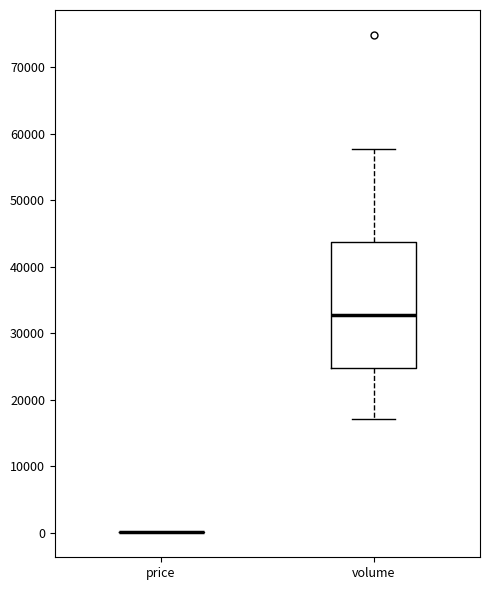

Reading left to right, read every box against the y-axis: the position of its median line, the range the box covers, and the ends of its whiskers. The values are not printed on the chart, so give them approximately, as read against the axis.

price: box collapsed to a line at 0, whiskers 0 to 0
volume: median 33000, box 25000 to 44000, whiskers 17000 to 58000